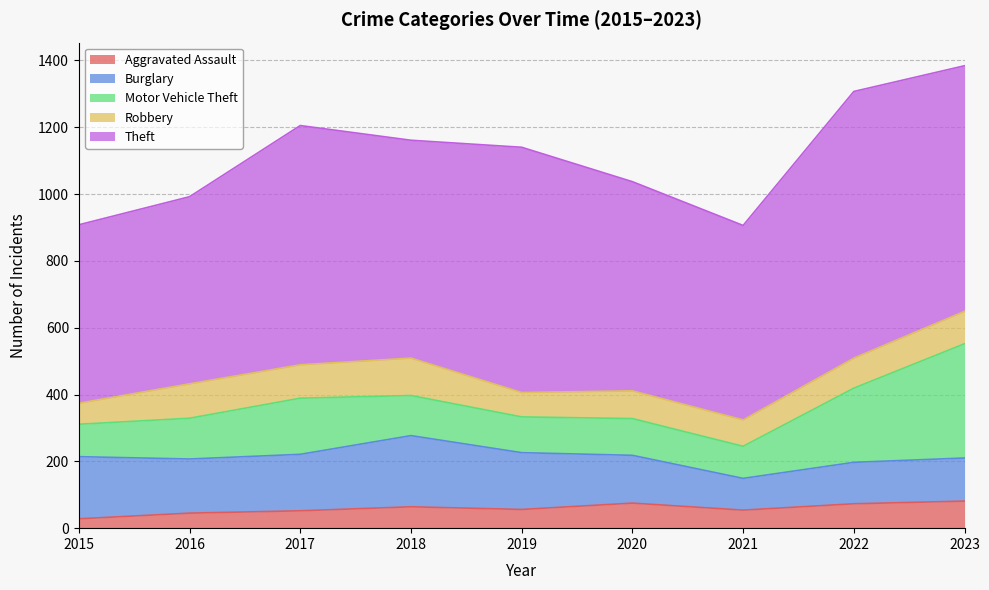

What is the total value across all series at 2022?

1307